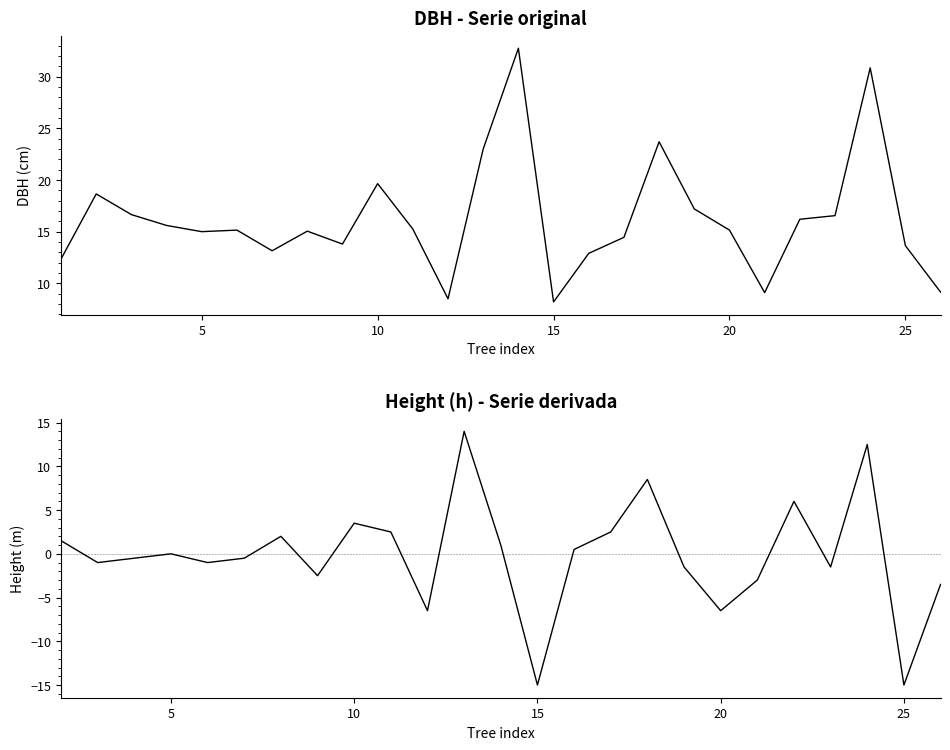

Which has a higher value, 20 or 5?

20